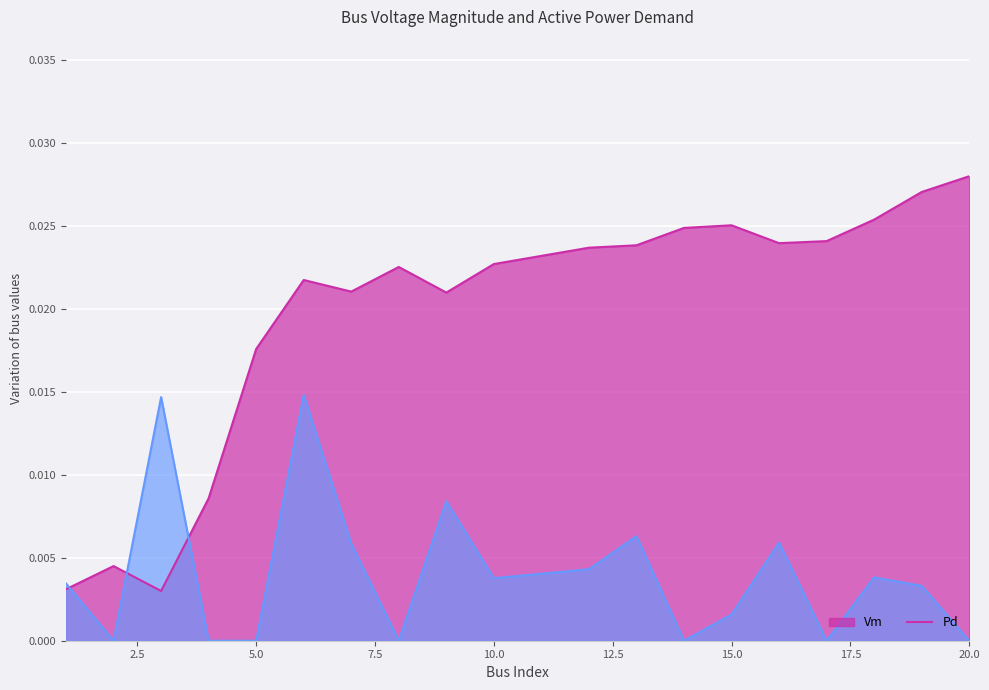

True or false: Pd and Vm intersect in this chart.

True